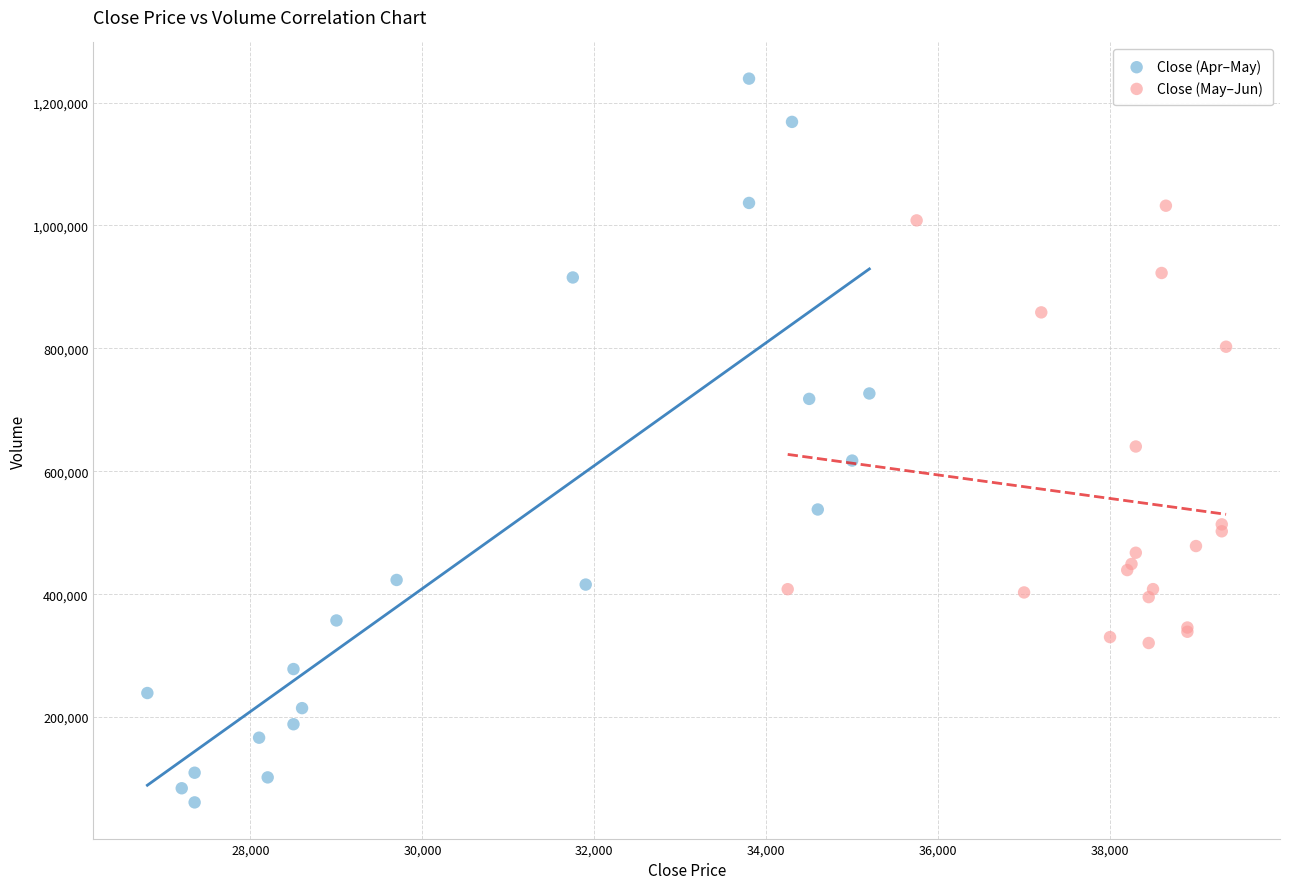

What are all the series names shown in the legend?

Close (Apr–May), Close (May–Jun)